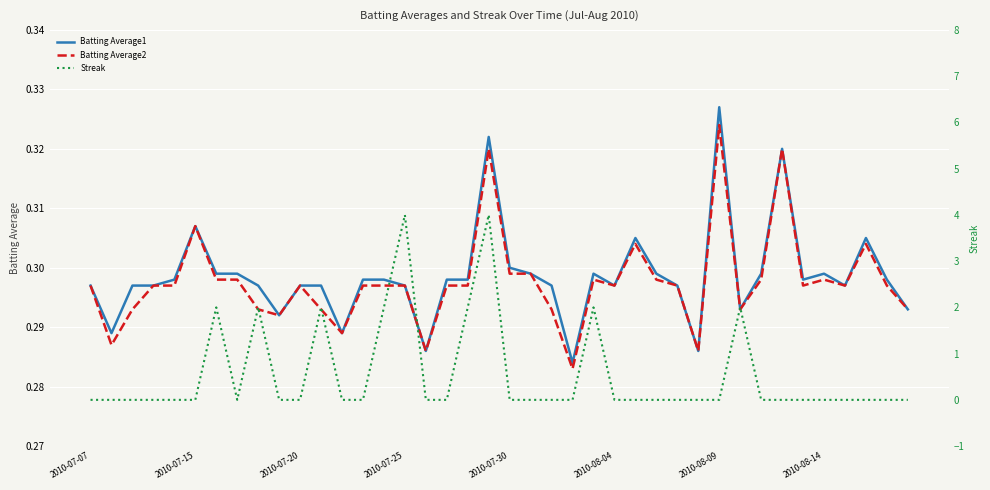

What are all the series names shown in the legend?

Batting Average1, Batting Average2, Streak